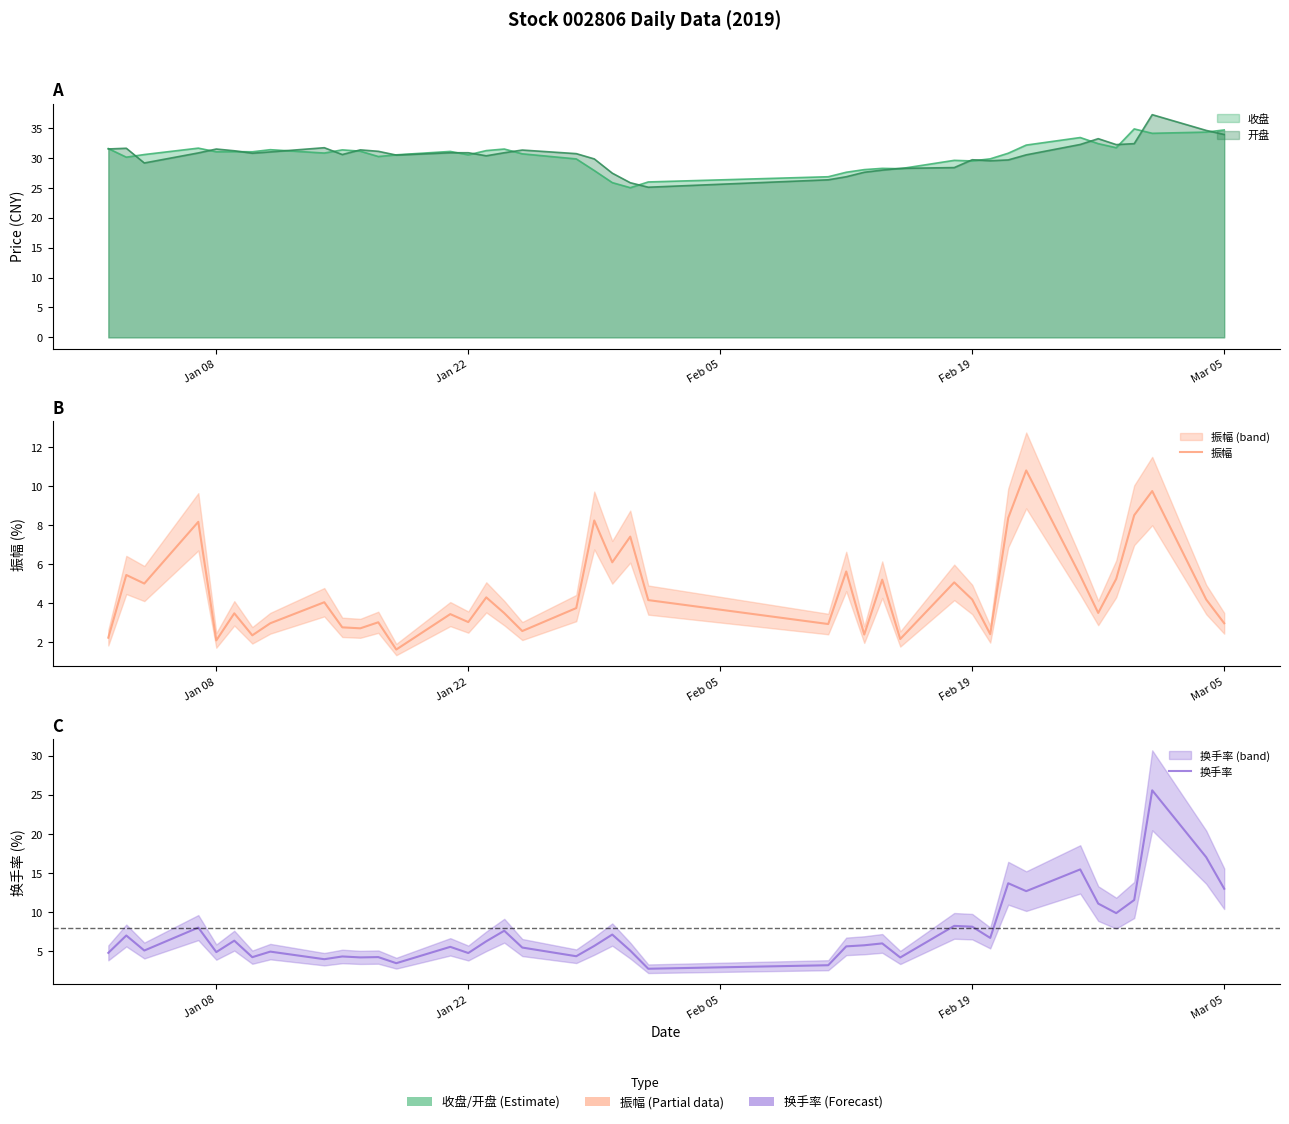

What is the value of the 振幅 point at the 37th from the left?

8.5